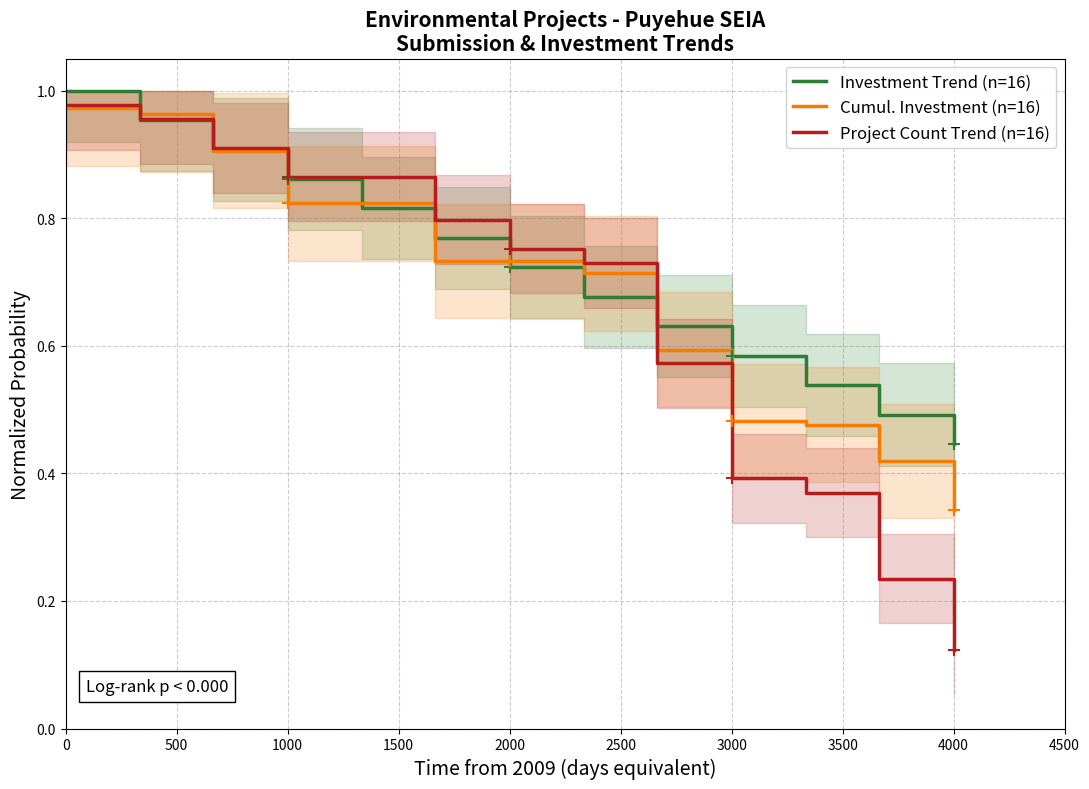

Reading left to right, what are all the values shown in this chart?

Investment Trend (n=16): 1.0	1.0	0.9	0.9	0.8	0.8	0.7	0.7	0.6	0.6	0.5	0.5	0.4
Cumul. Investment (n=16): 1.0	1.0	0.9	0.8	0.8	0.7	0.7	0.7	0.6	0.5	0.5	0.4	0.3
Project Count Trend (n=16): 1.0	1.0	0.9	0.9	0.9	0.8	0.8	0.7	0.6	0.4	0.4	0.2	0.1